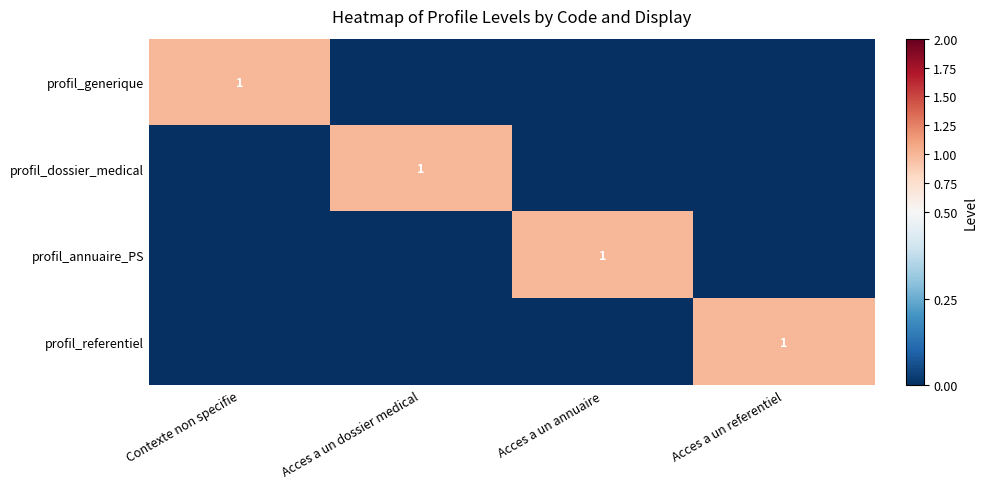

Is it true that profil_dossier_medical equals 1 at Acces a un dossier medical?

True